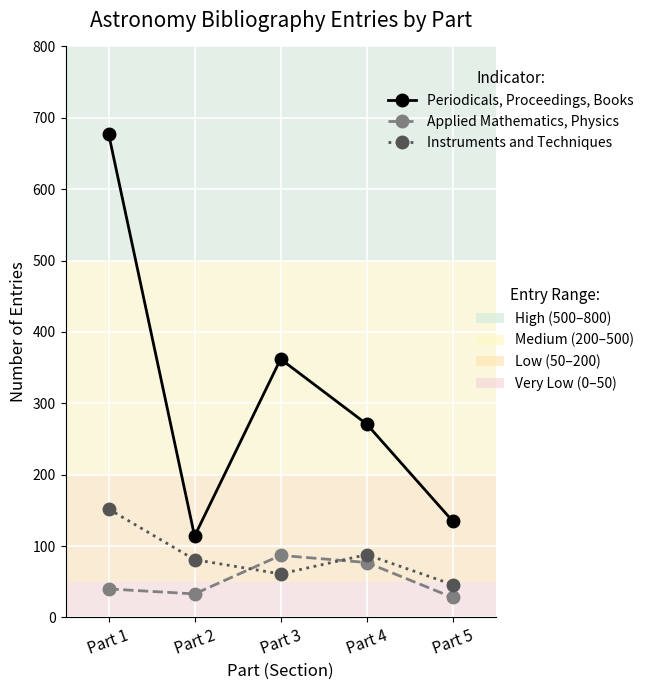

What is the total value across all series at Part 5?

209